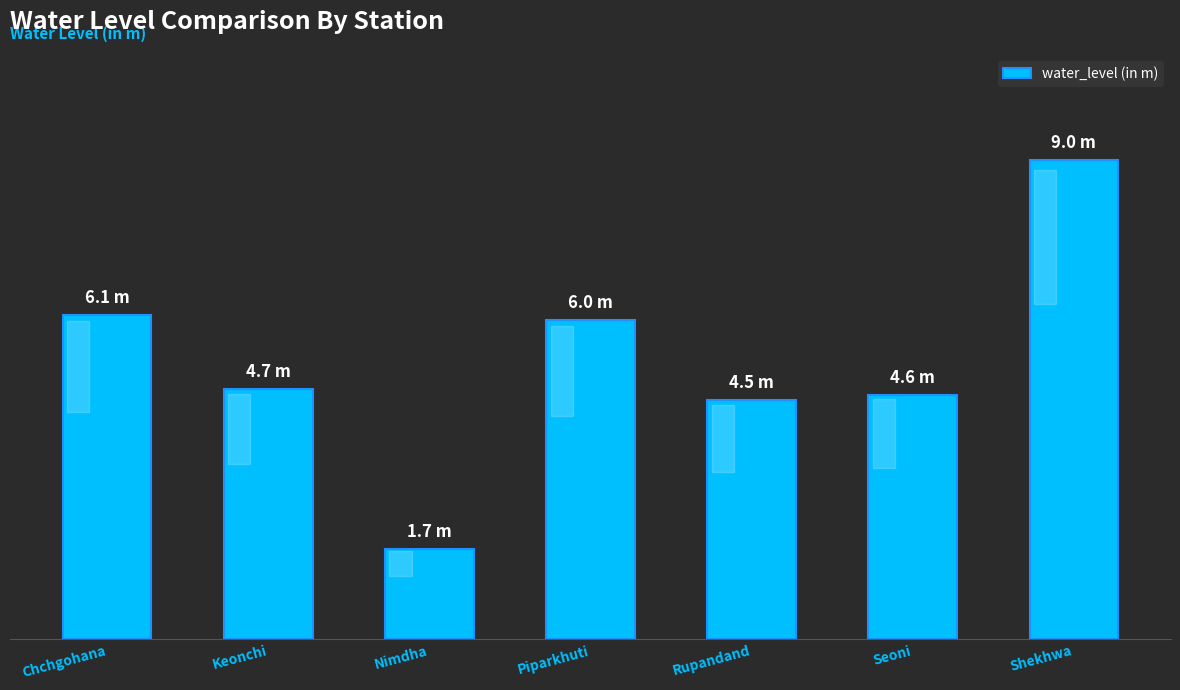

What is the change in value from Rupandand to Seoni?

+0.1